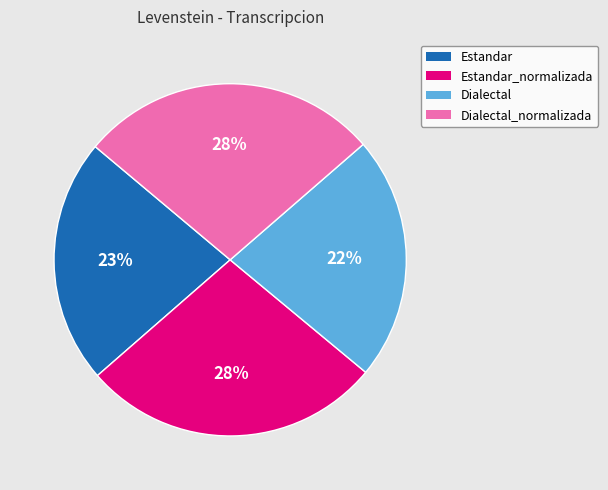

To the nearest percent, what is the average slice percentage?

25%